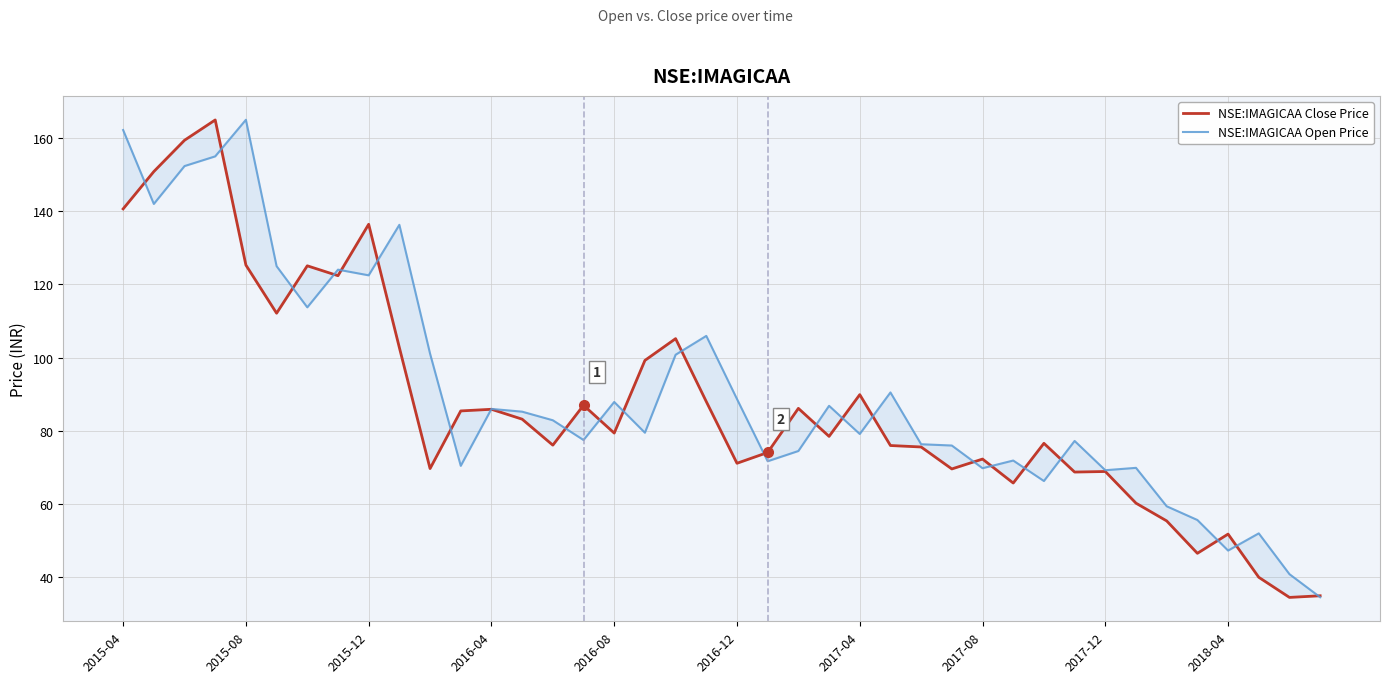

Which series has the largest total across all categories?

NSE:IMAGICAA Open Price